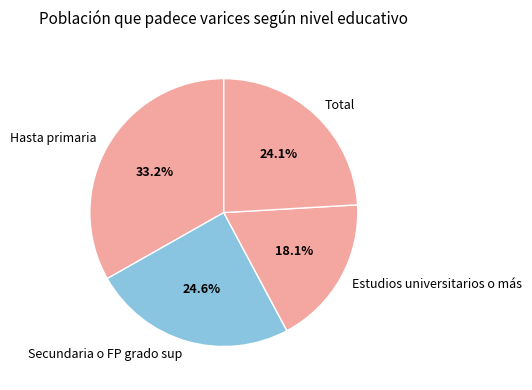

Is there a majority slice in this chart?

No